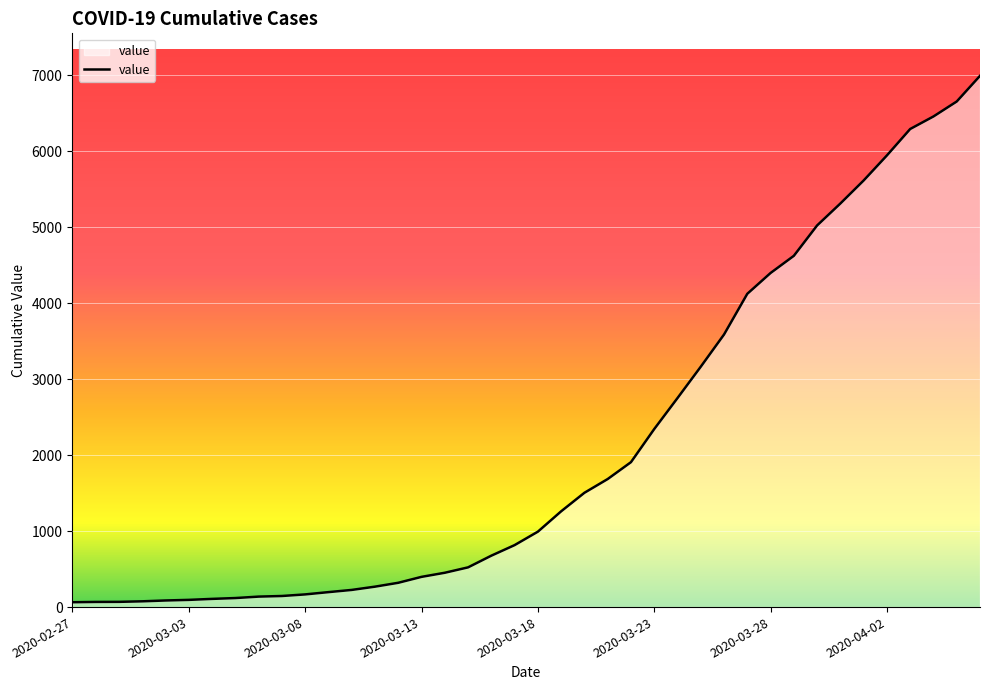

What is the greatest value displayed?

6995